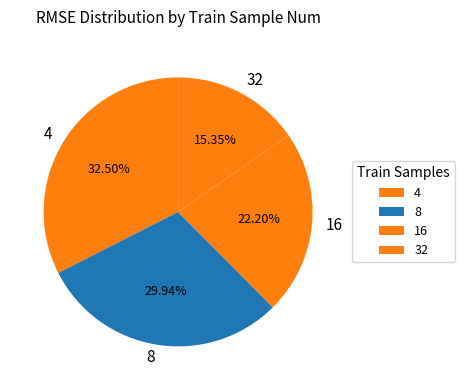

Rank the categories by value from highest to lowest.

4, 8, 16, 32